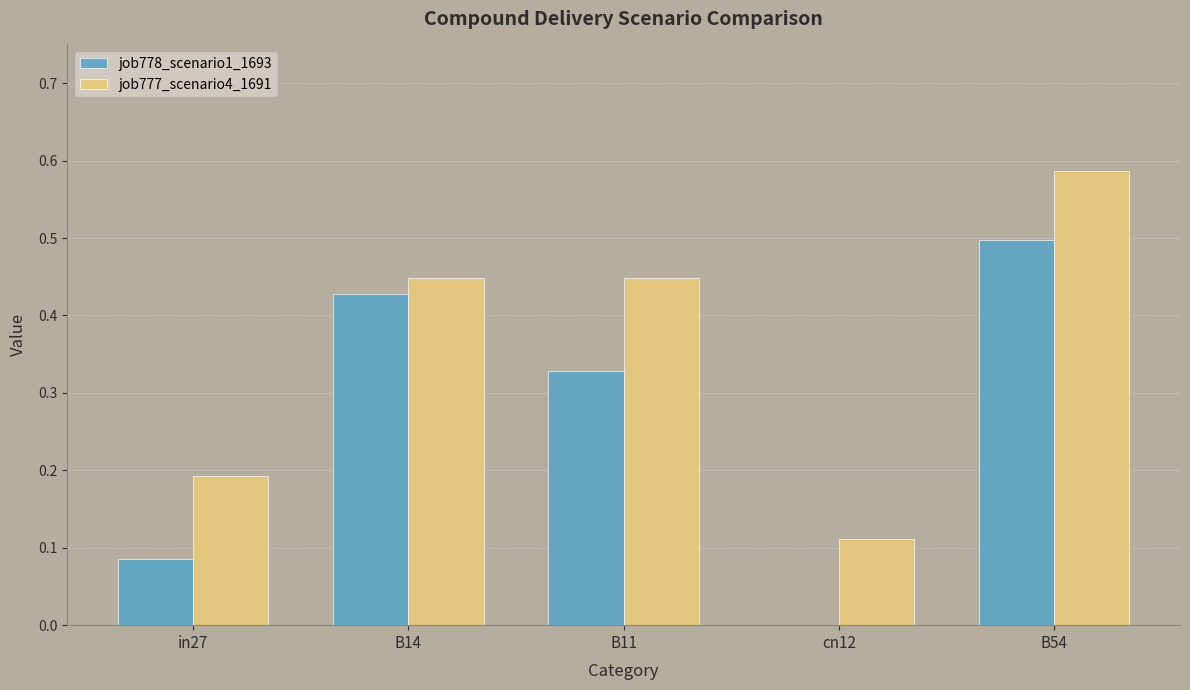

The value of job778_scenario1_1693 at B54 is 0.8. True or false?

False